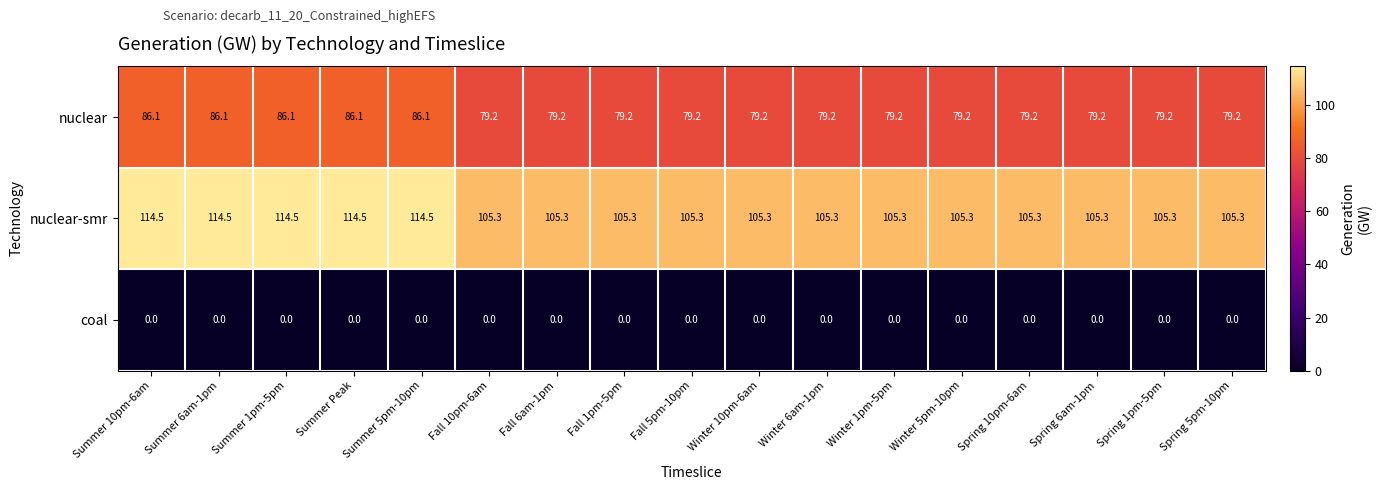

Read the nuclear value at Fall 6am-1pm.

79.2